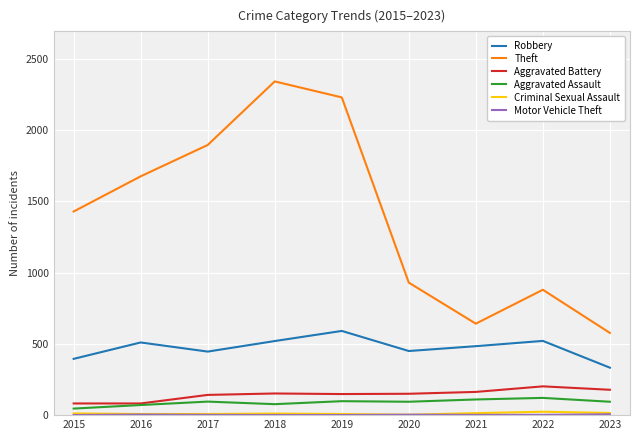

What is the difference between the maximum and minimum values in the Aggravated Battery series?

120